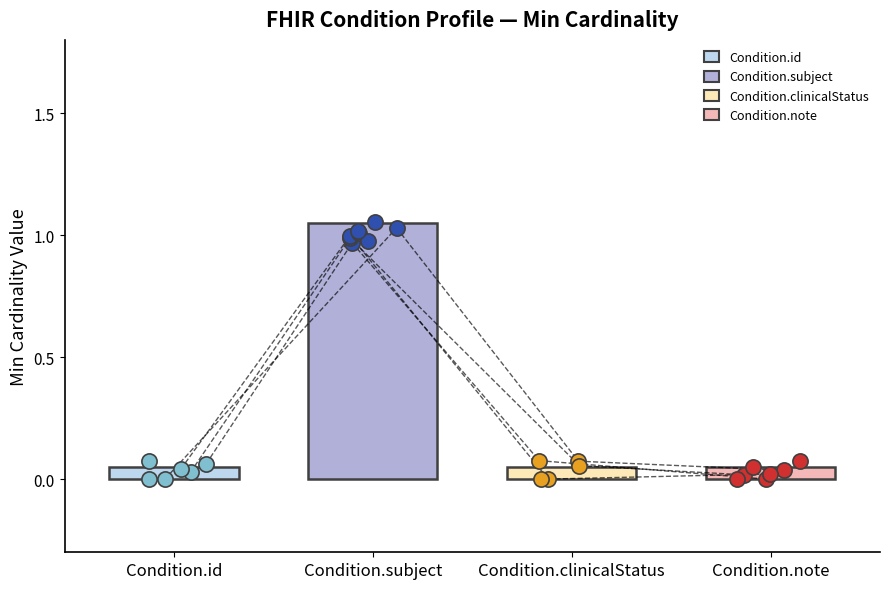

At how many categories does at least one series exceed 0?

1